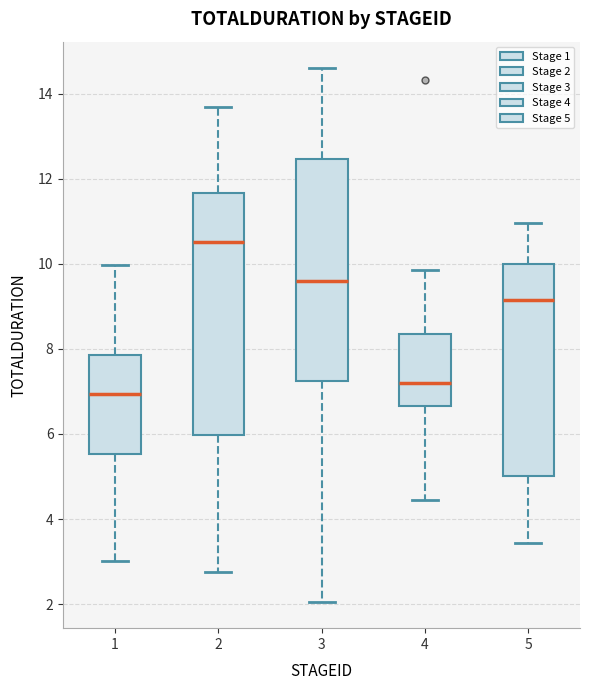

Reading left to right, read every box against the y-axis: the position of its median line, the range the box covers, and the ends of its whiskers. The values are not printed on the chart, so give them approximately, as read against the axis.

1: median 7.0, box 5.6 to 7.8, whiskers 3.0 to 10.0
2: median 10.6, box 6.0 to 11.6, whiskers 2.8 to 13.6
3: median 9.6, box 7.2 to 12.4, whiskers 2.0 to 14.6
4: median 7.2, box 6.6 to 8.4, whiskers 4.4 to 9.8
5: median 9.2, box 5.0 to 10.0, whiskers 3.4 to 11.0